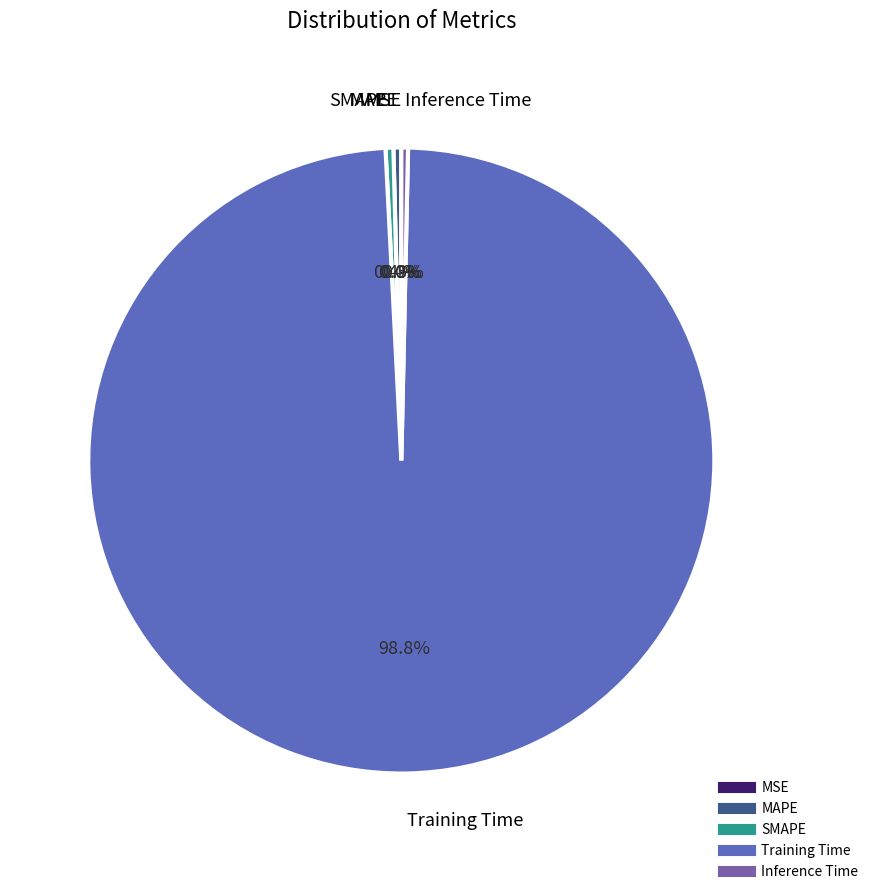

What portion of the pie excludes MAPE?

99.6%